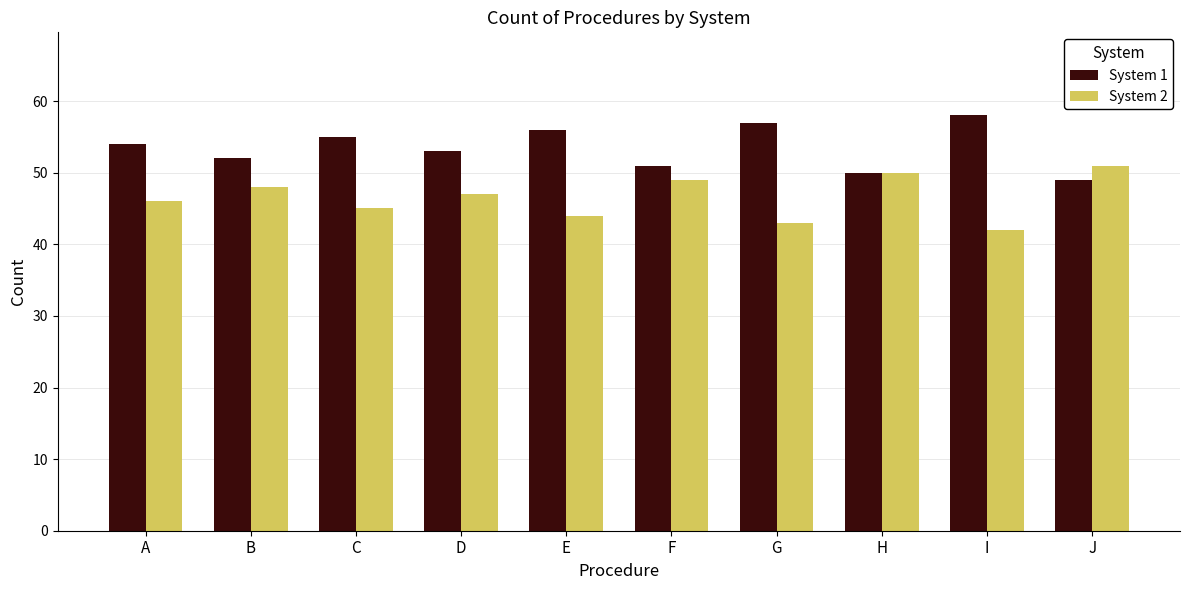

How many bars are there in each group?

2